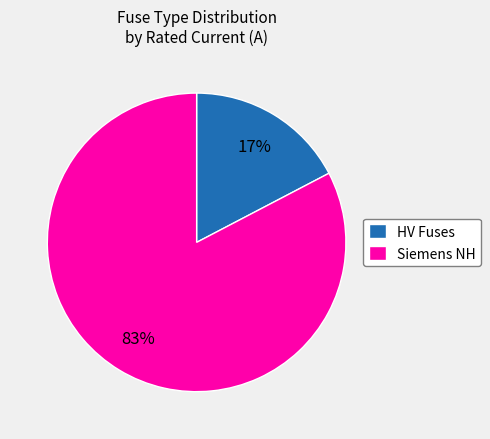

How many slices are in this pie chart?

2